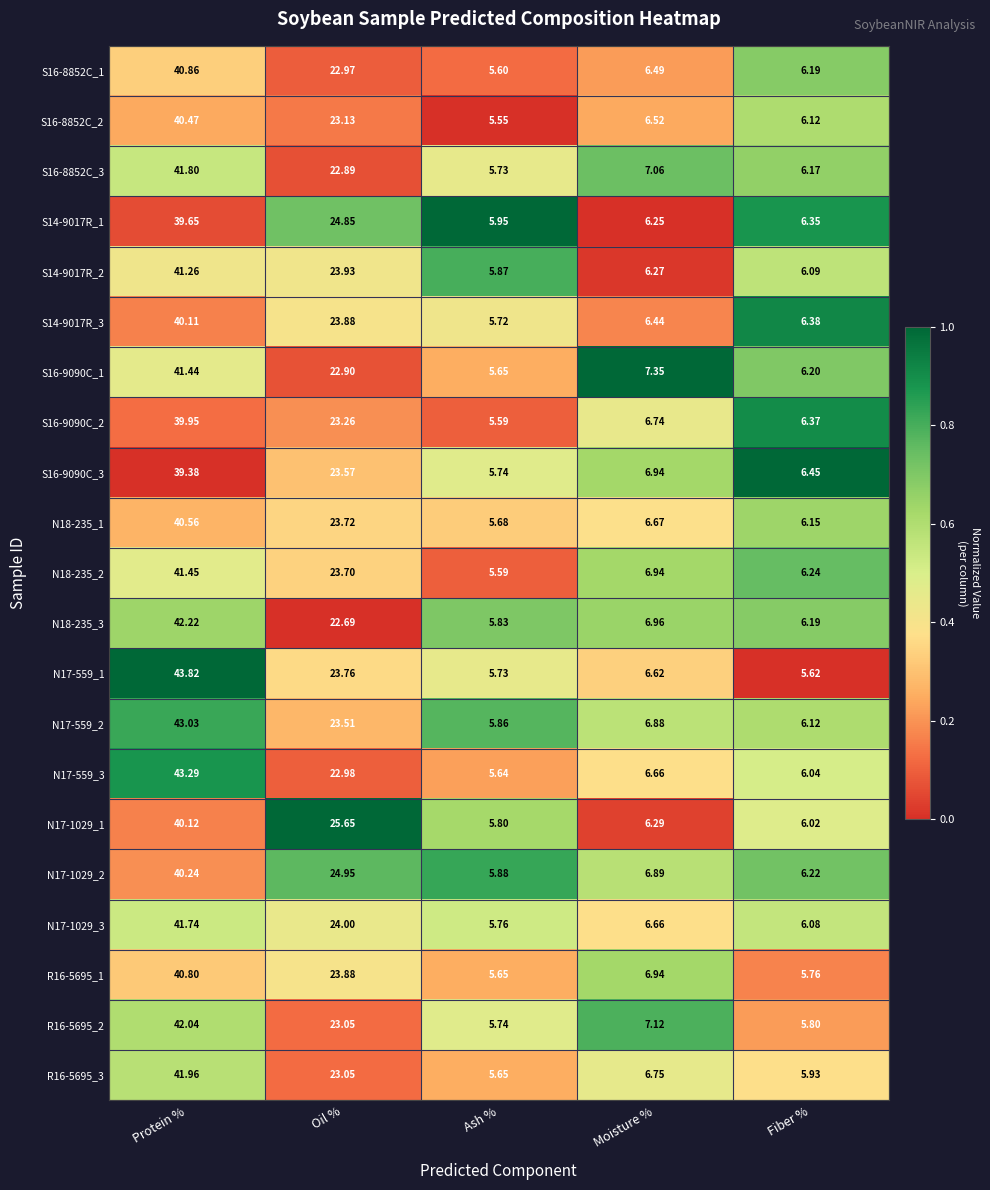

What is the spread (max minus min) of values at Protein %?

4.4